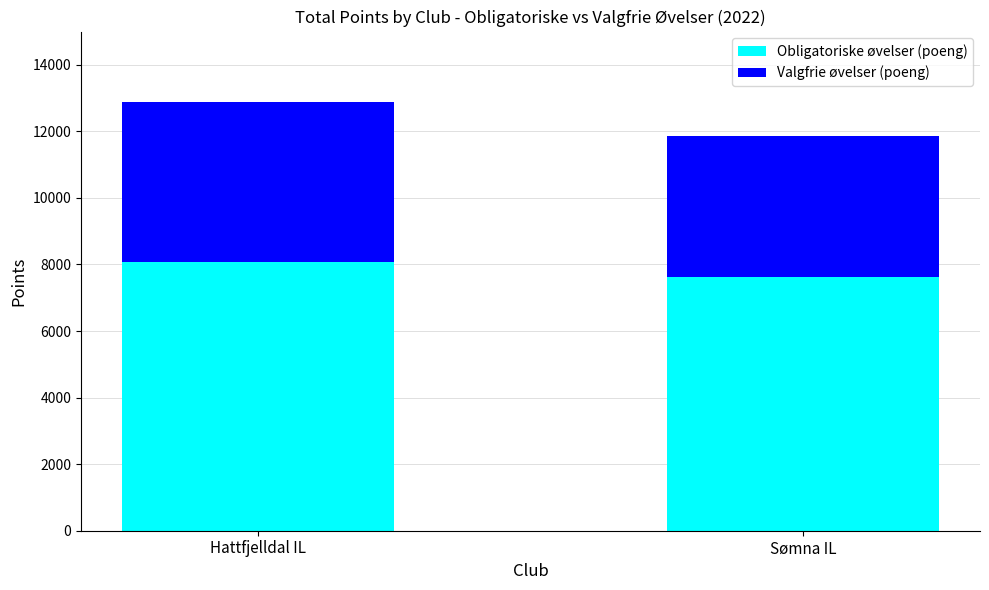

What is the minimum value for Obligatoriske øvelser (poeng)?

7621